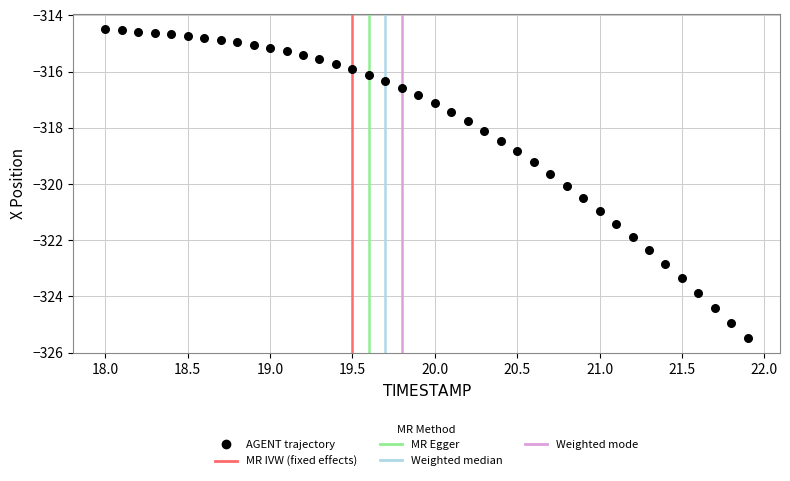

What is the range of X values (max minus min)?

3.9